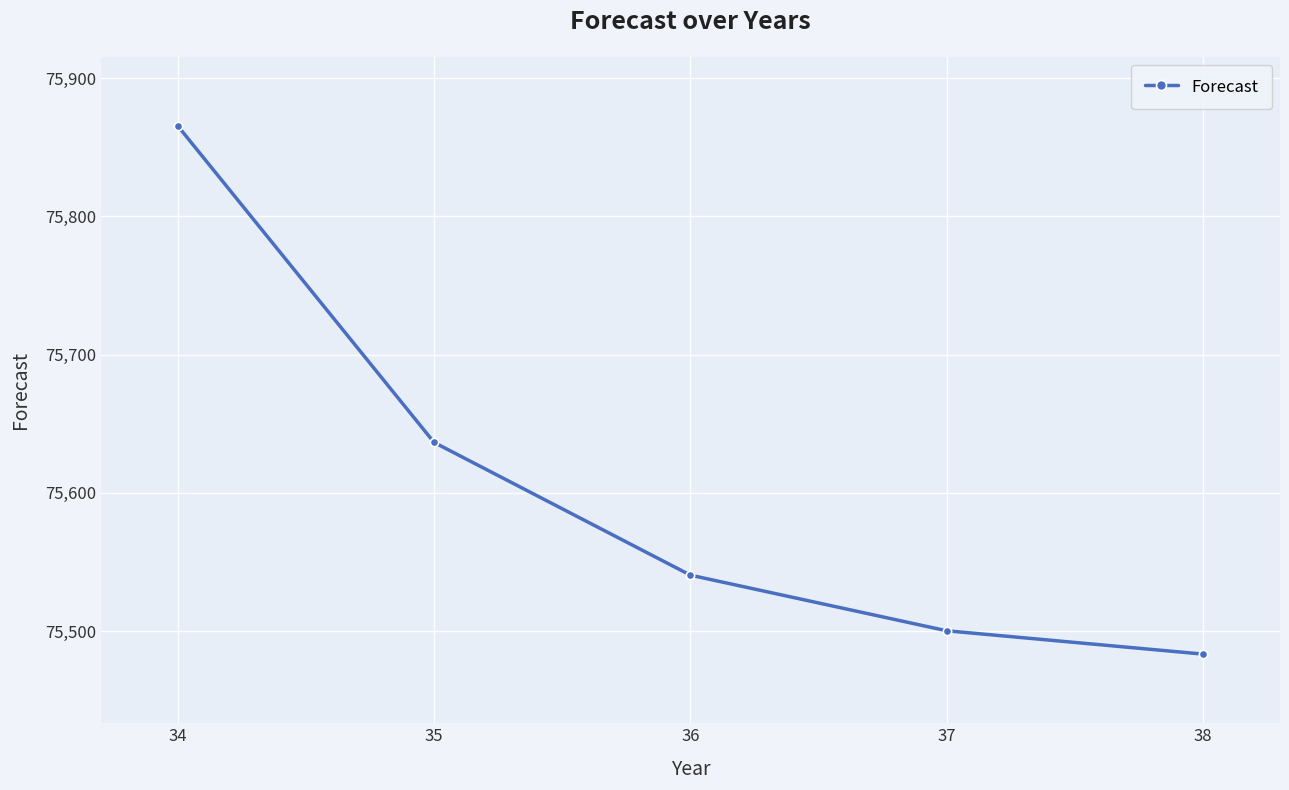

At which label is the value closest to 75674?

35